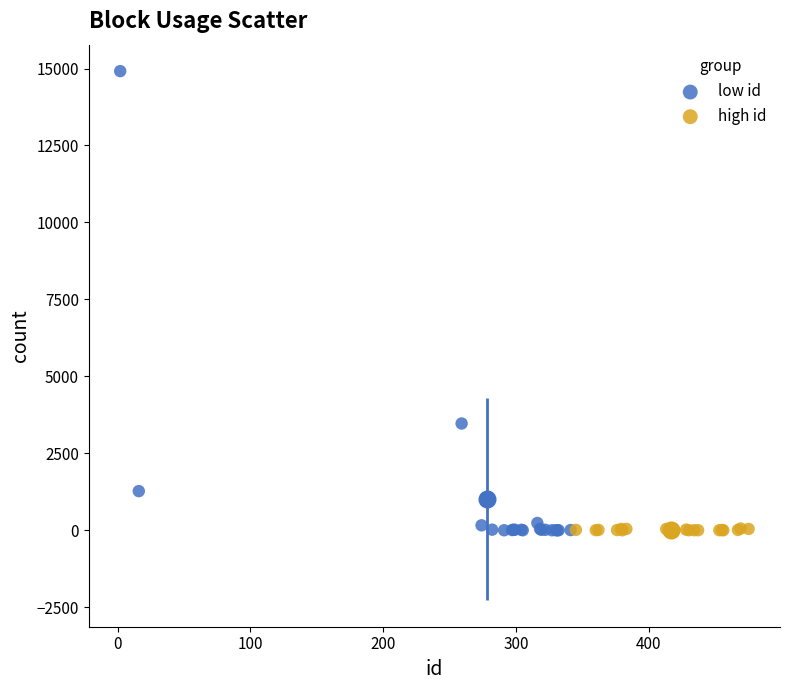

Which series has the largest Y range (max minus min)?

low id